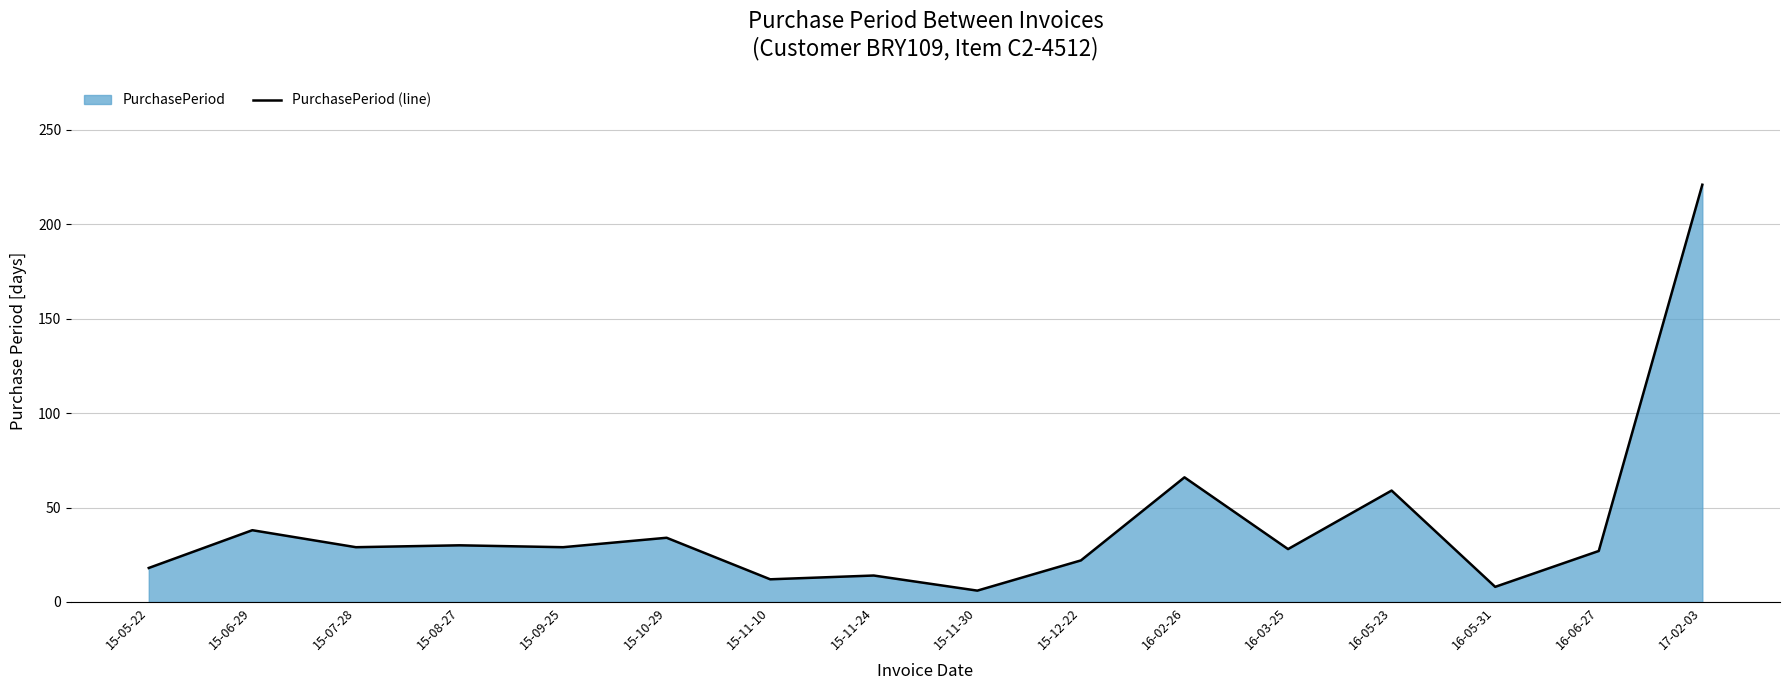

How many lines are shown in the chart?

1